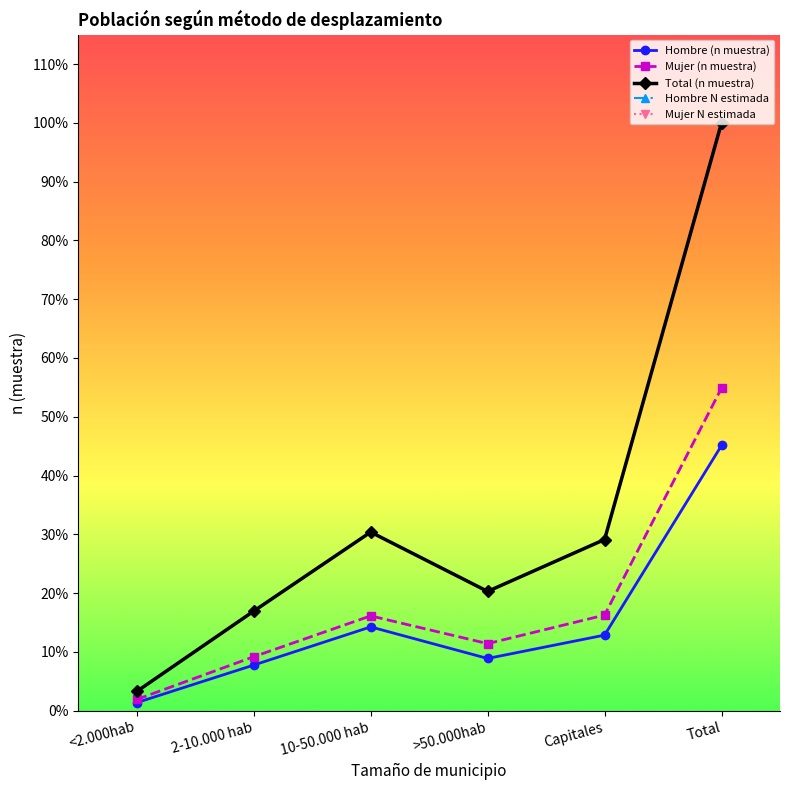

Does the chart display data point markers on the line(s)?

Yes